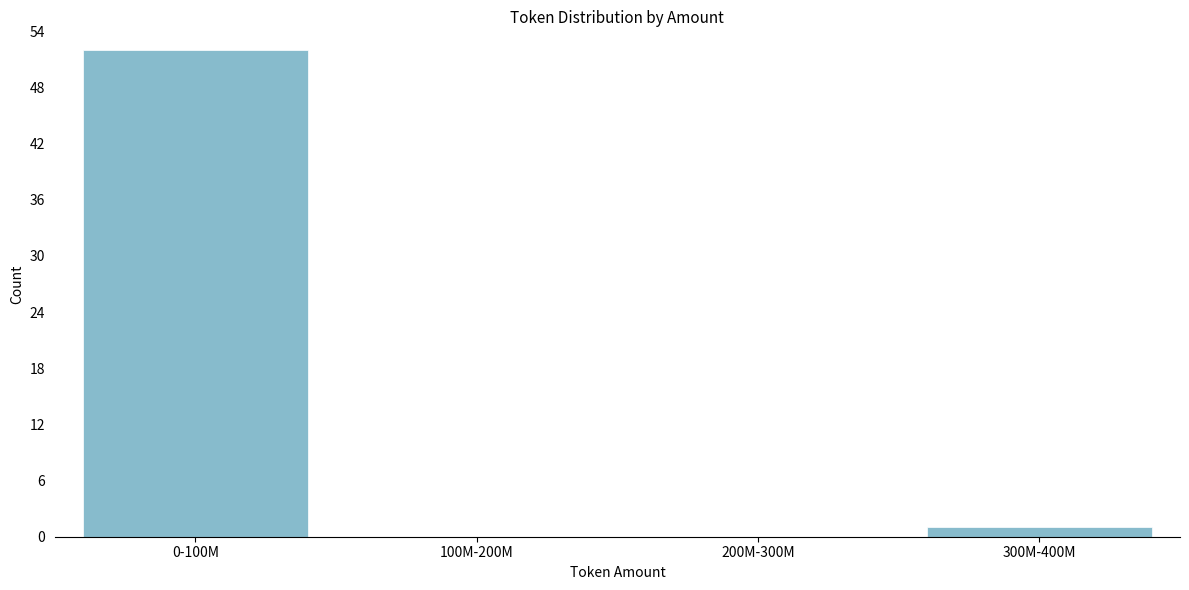

Reading right to left, extract all data points from this chart.

300M-400M=1	200M-300M=0	100M-200M=0	0-100M=52